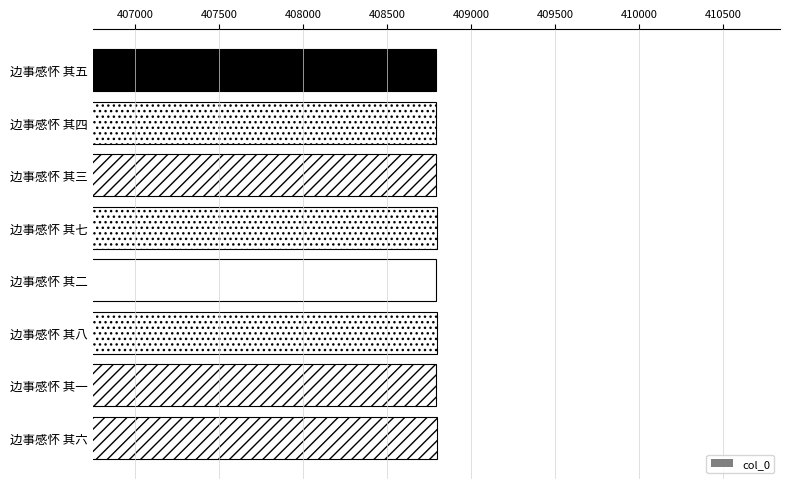

Does the chart contain stacked bars?

No